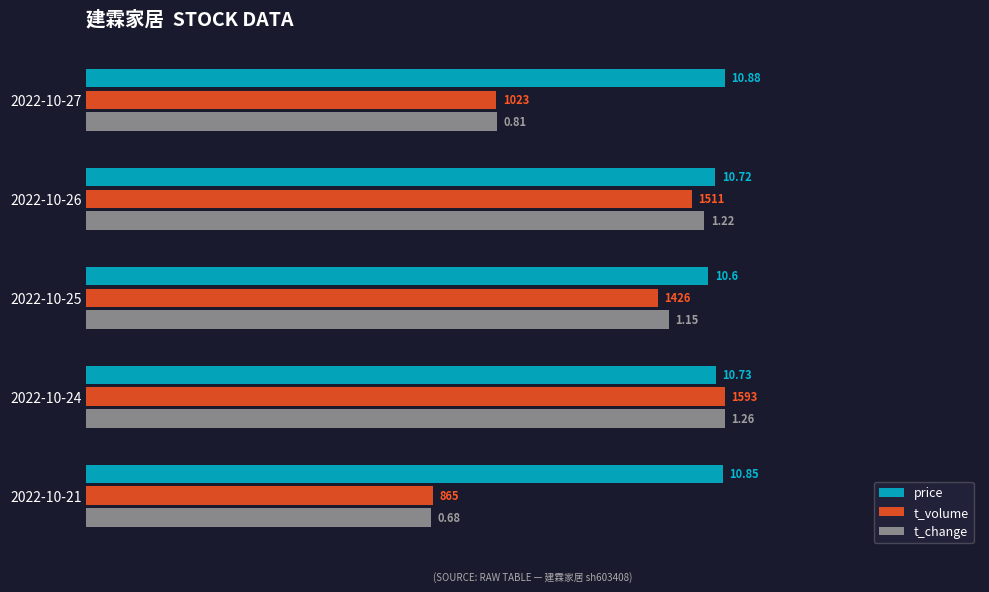

What are all the series names shown in the legend?

price, t_volume, t_change